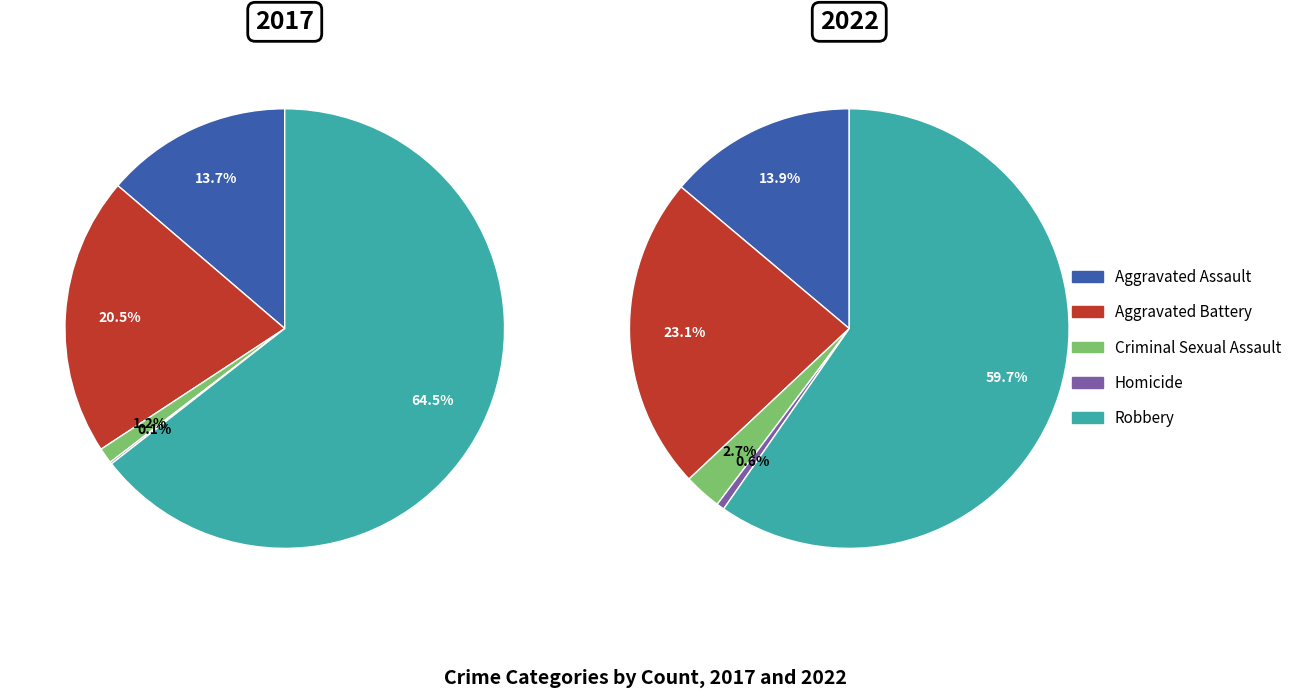

How many slices are in this pie chart?

5